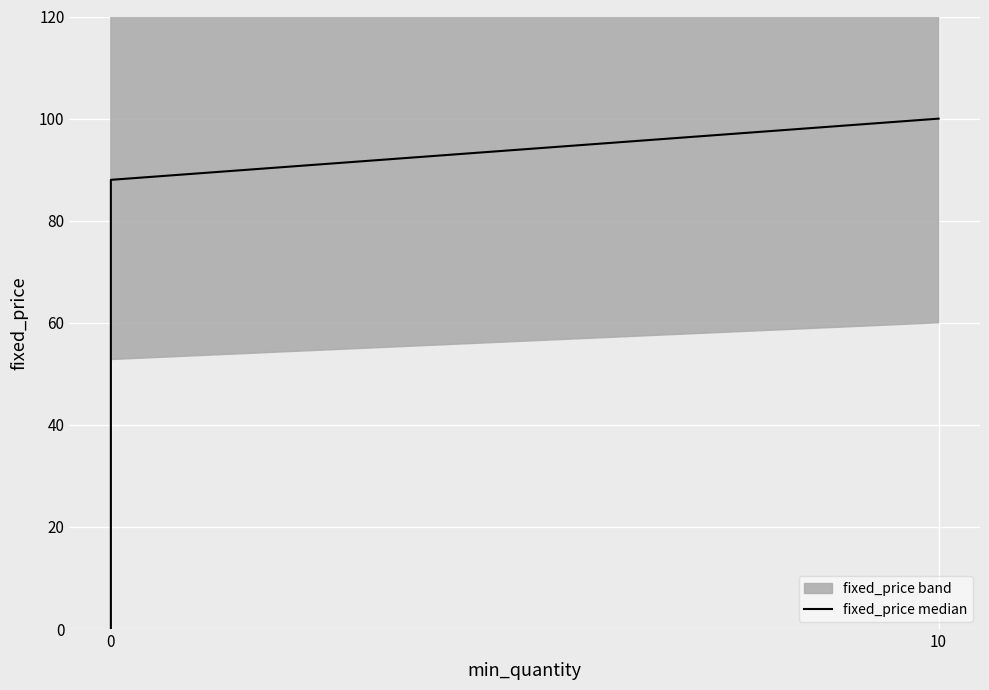

What is the average value?

47.0